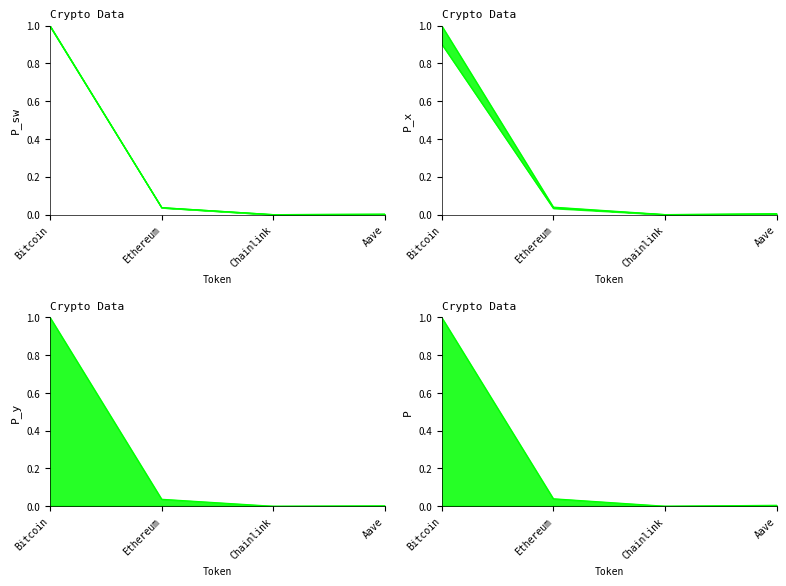

True or false: price24hAgo has more than 1 interior local peaks.

False